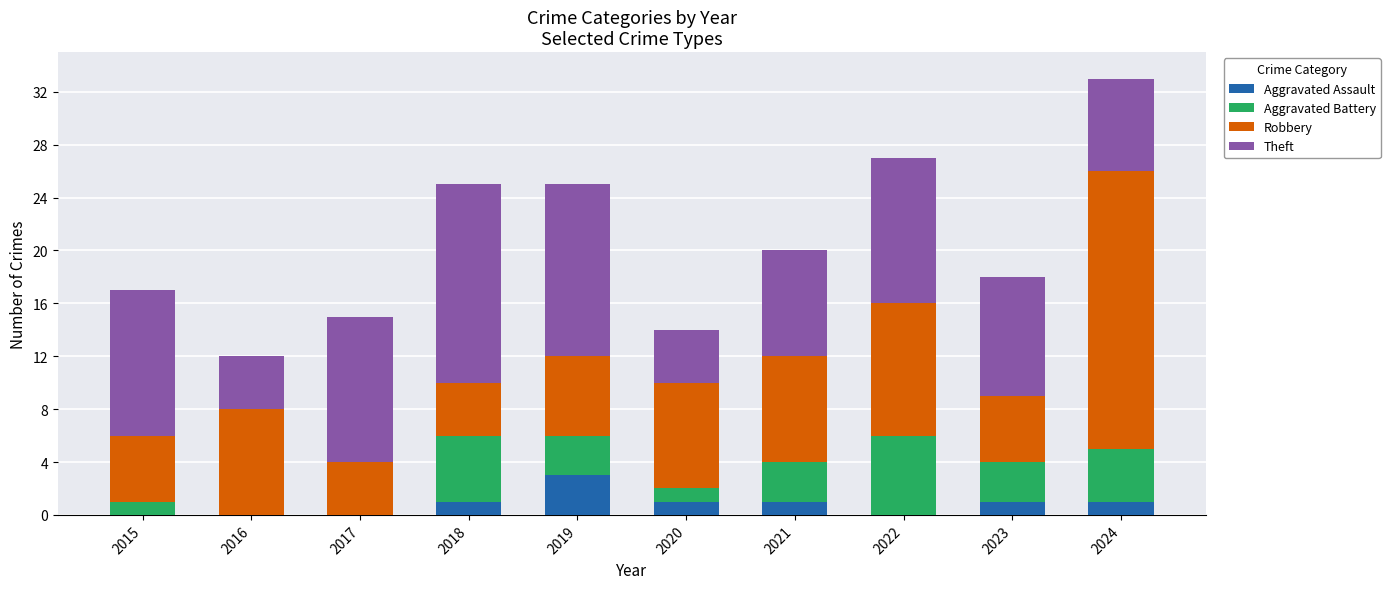

True or false: Aggravated Assault has a value of 1 at 2021.

True